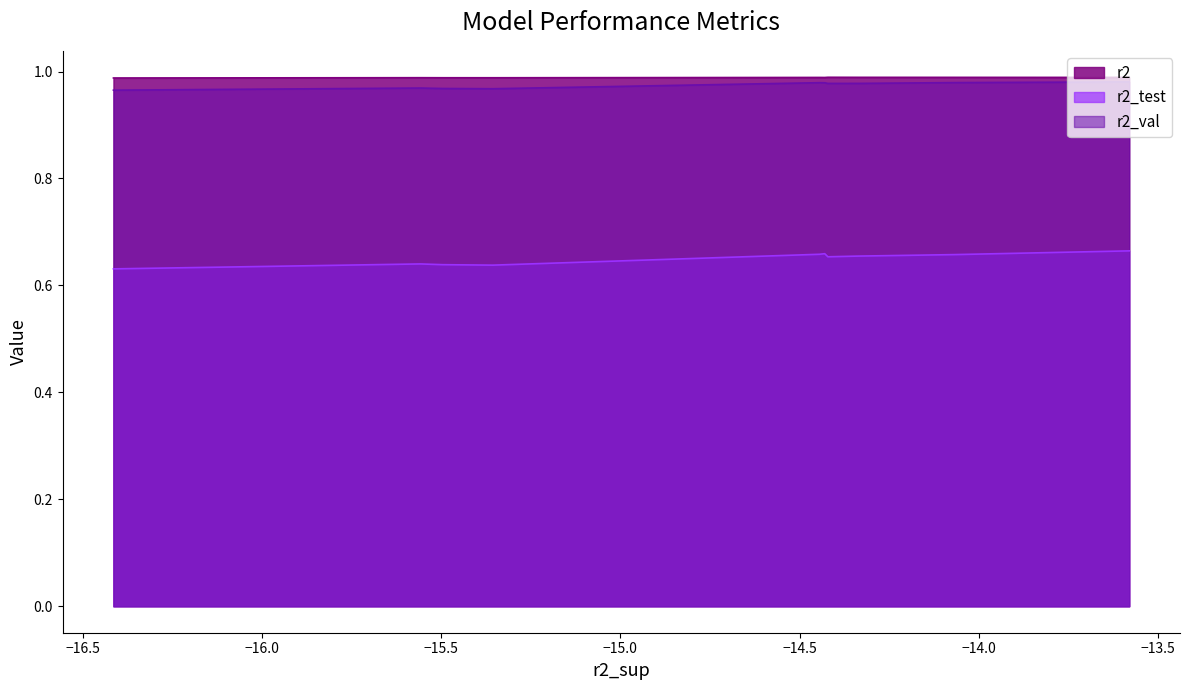

True or false: r2 has more than 2 points higher than both neighbors.

True